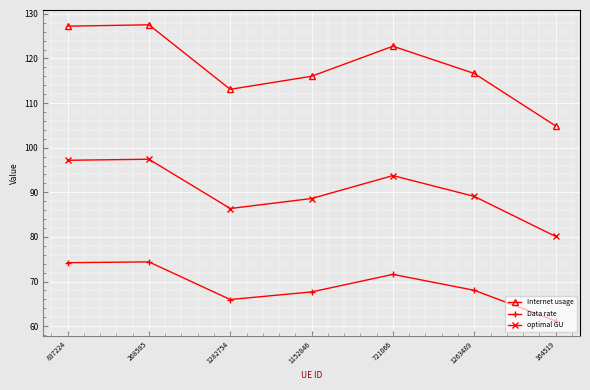

At 268585, list the series in order from largest to smallest.

Internet usage, optimal GU, Data rate